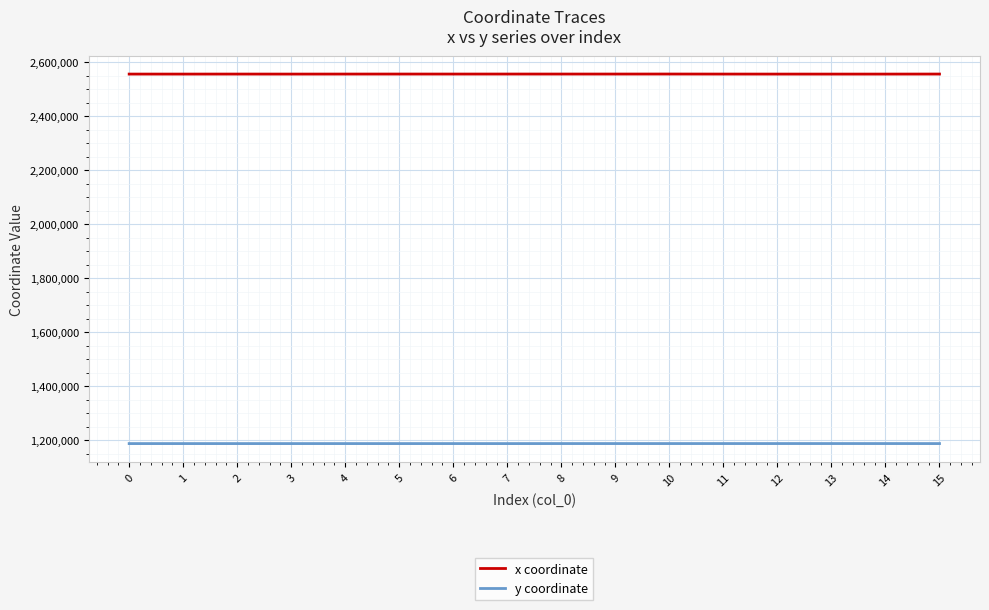

Which series has the largest total across all categories?

x coordinate